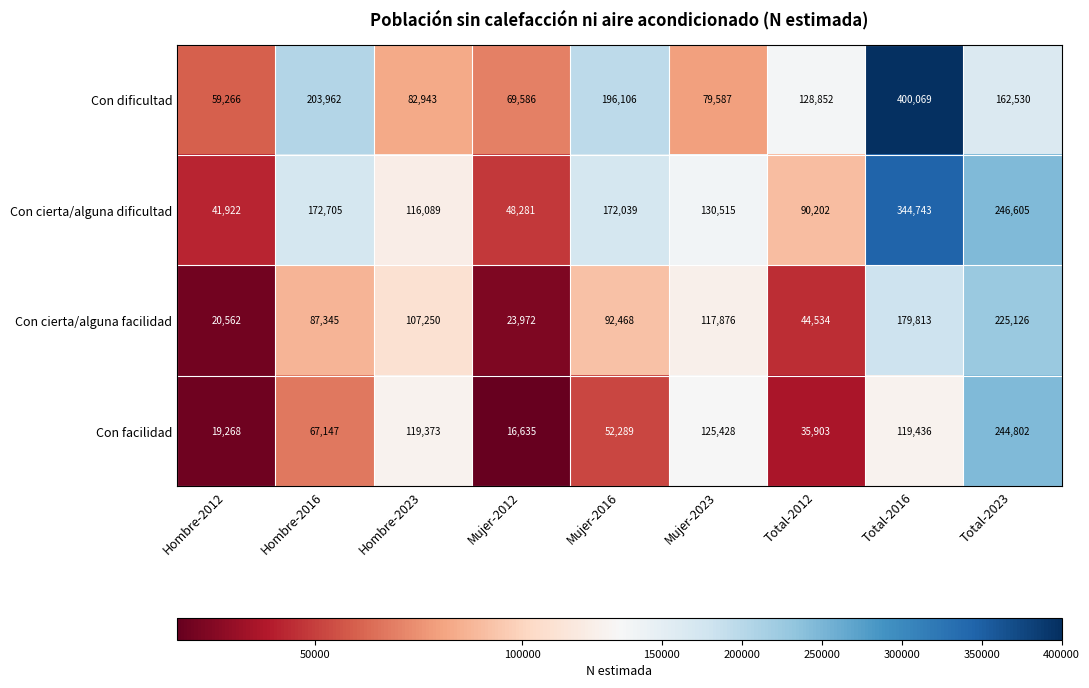

What is the average value of the Con cierta/alguna dificultad series?

151456